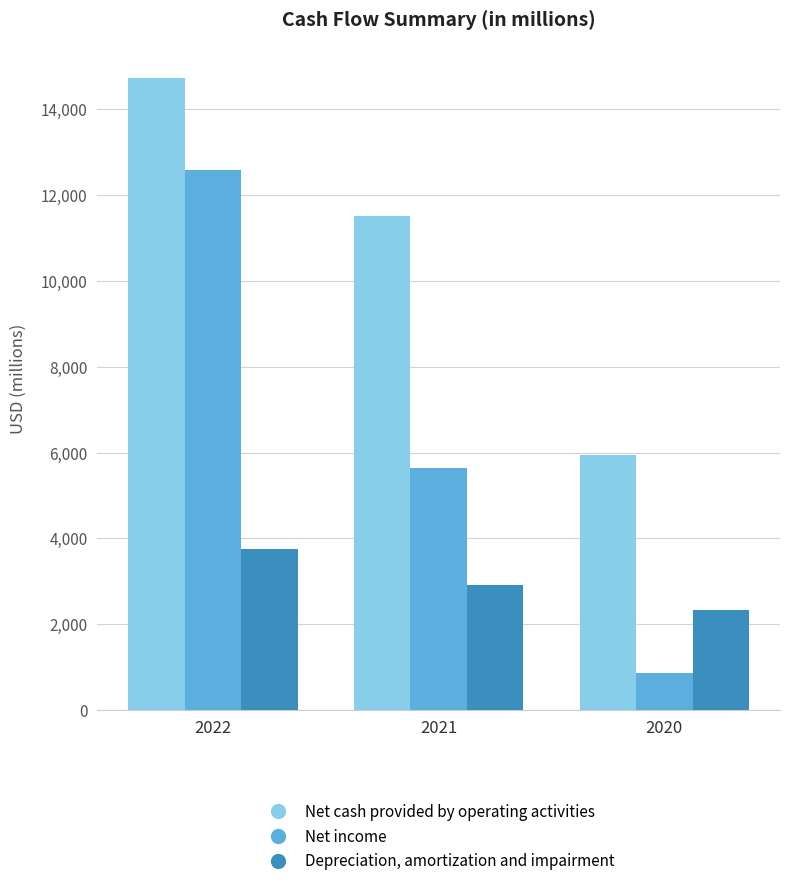

Count the number of data series in this chart.

3